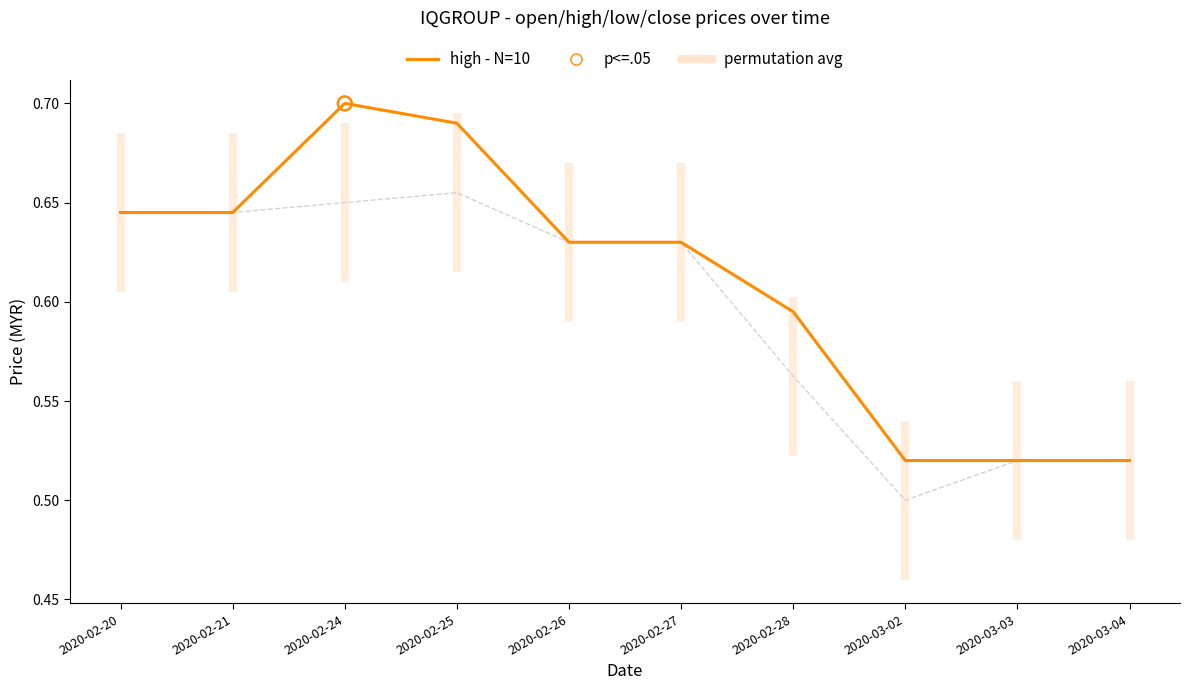

Which series has the largest total across all categories?

high - N=10